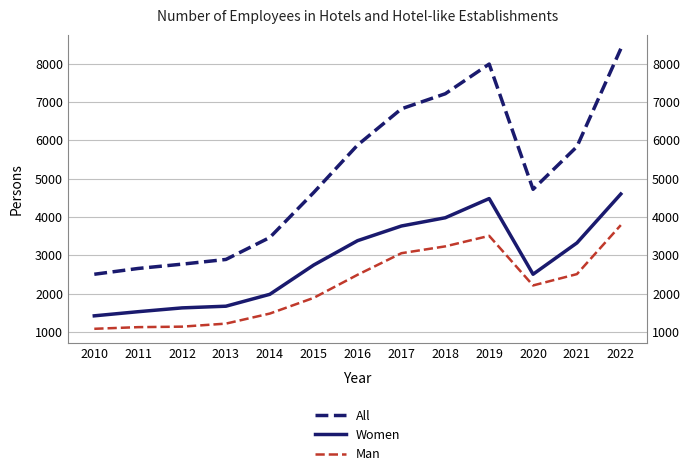

What is the value of the All point at the 10th from the left?

7986